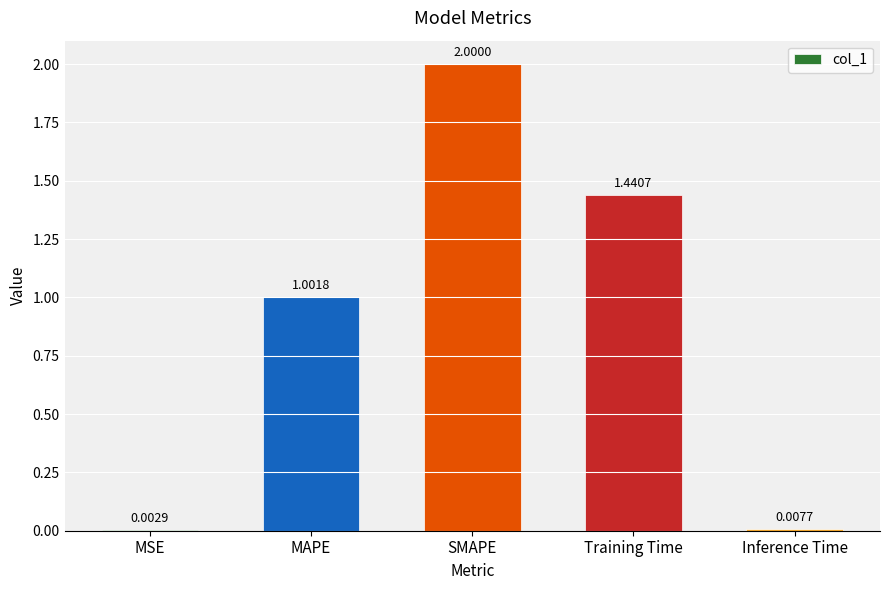

What is the change in value from MAPE to Inference Time?

-1.0